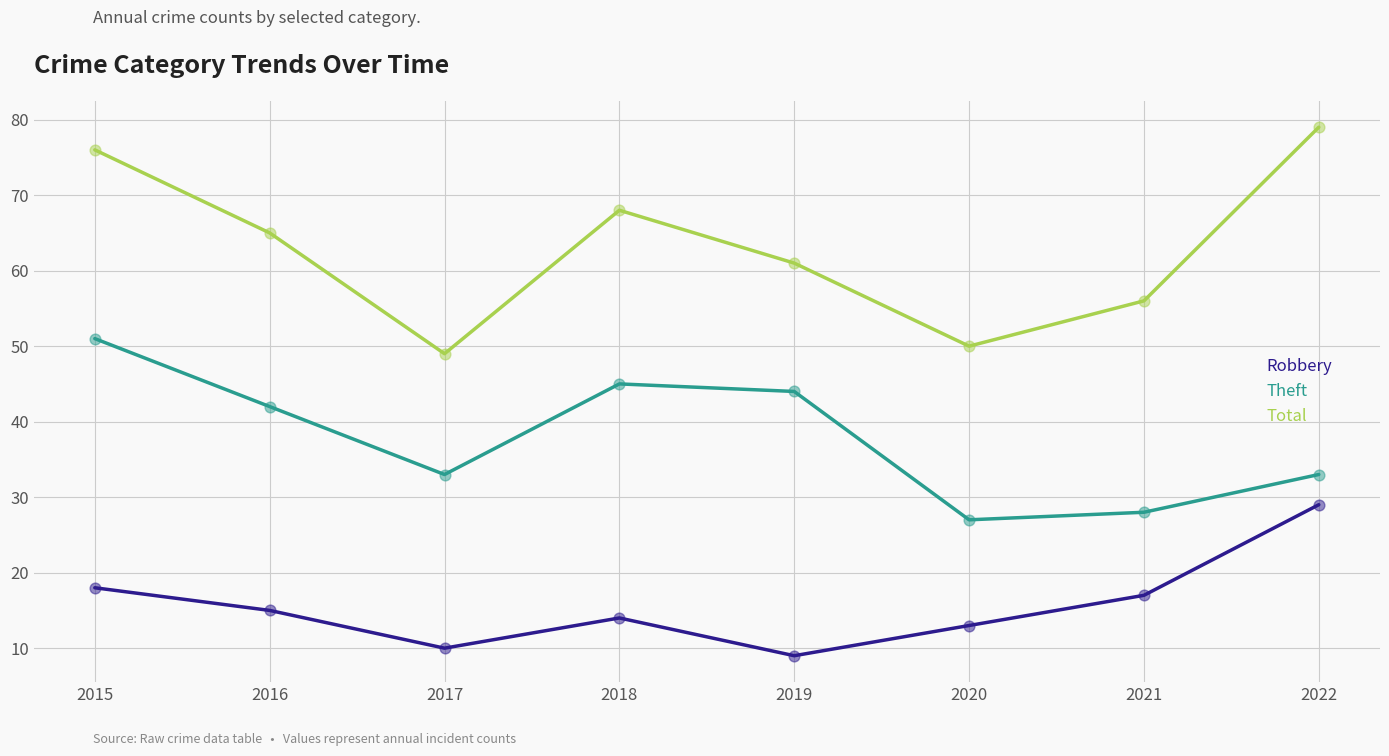

At how many categories does at least one series exceed 72?

2